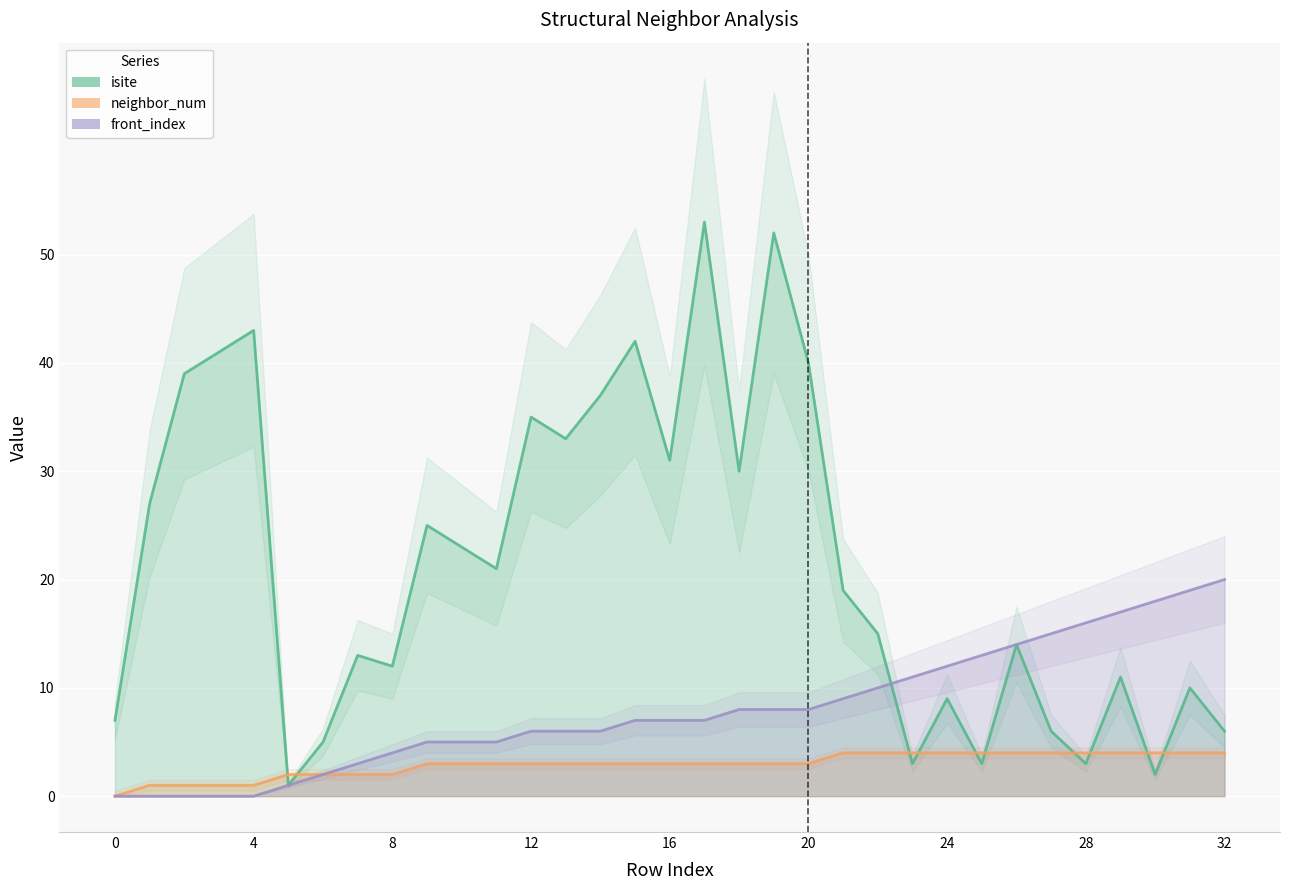

What is the difference between the maximum and minimum values in the isite series?

52